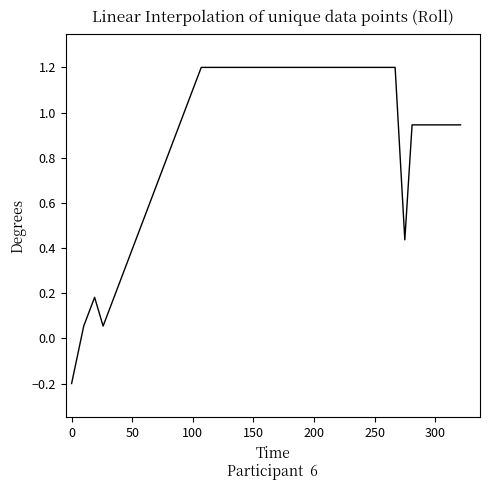

What is the greatest value displayed?

1.2